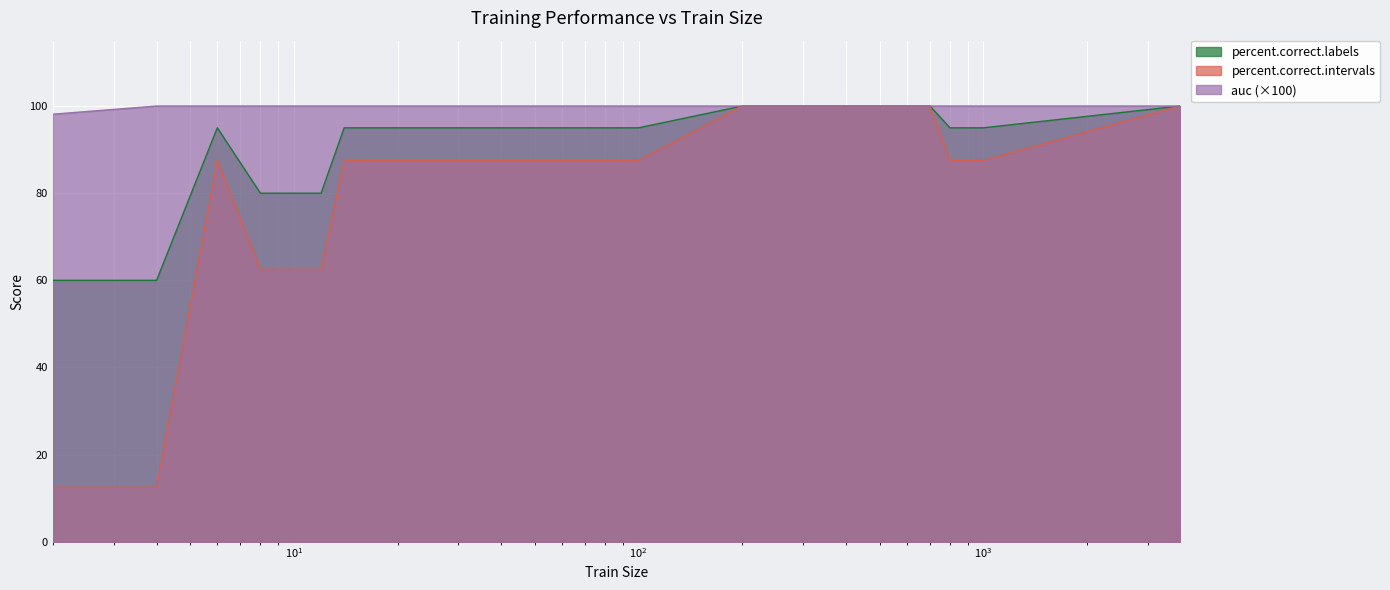

What is the value of the auc point at the 14th from the left?

100.0